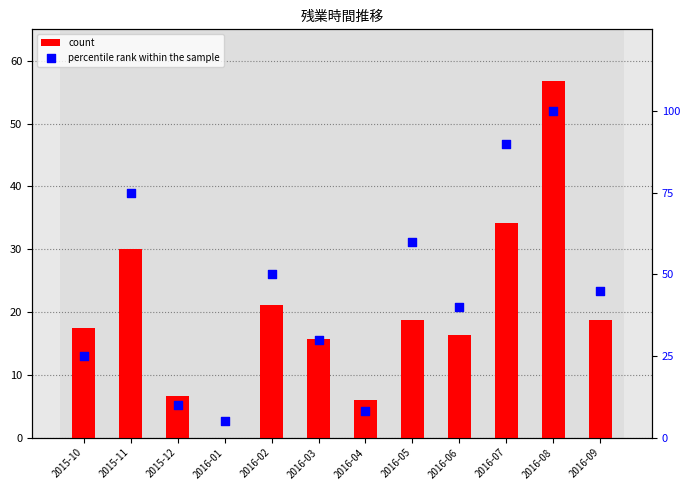

At how many categories does at least one series exceed 43?

6